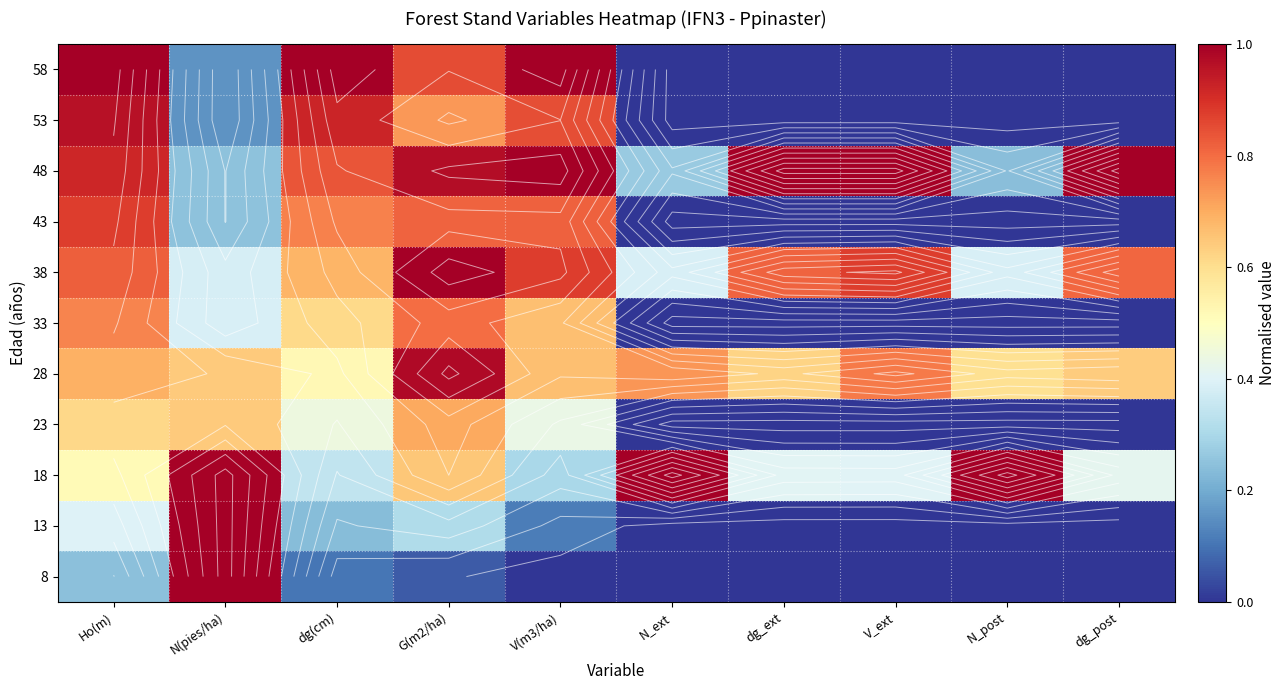

Is it true that 38 equals 0.2 at N_post?

False